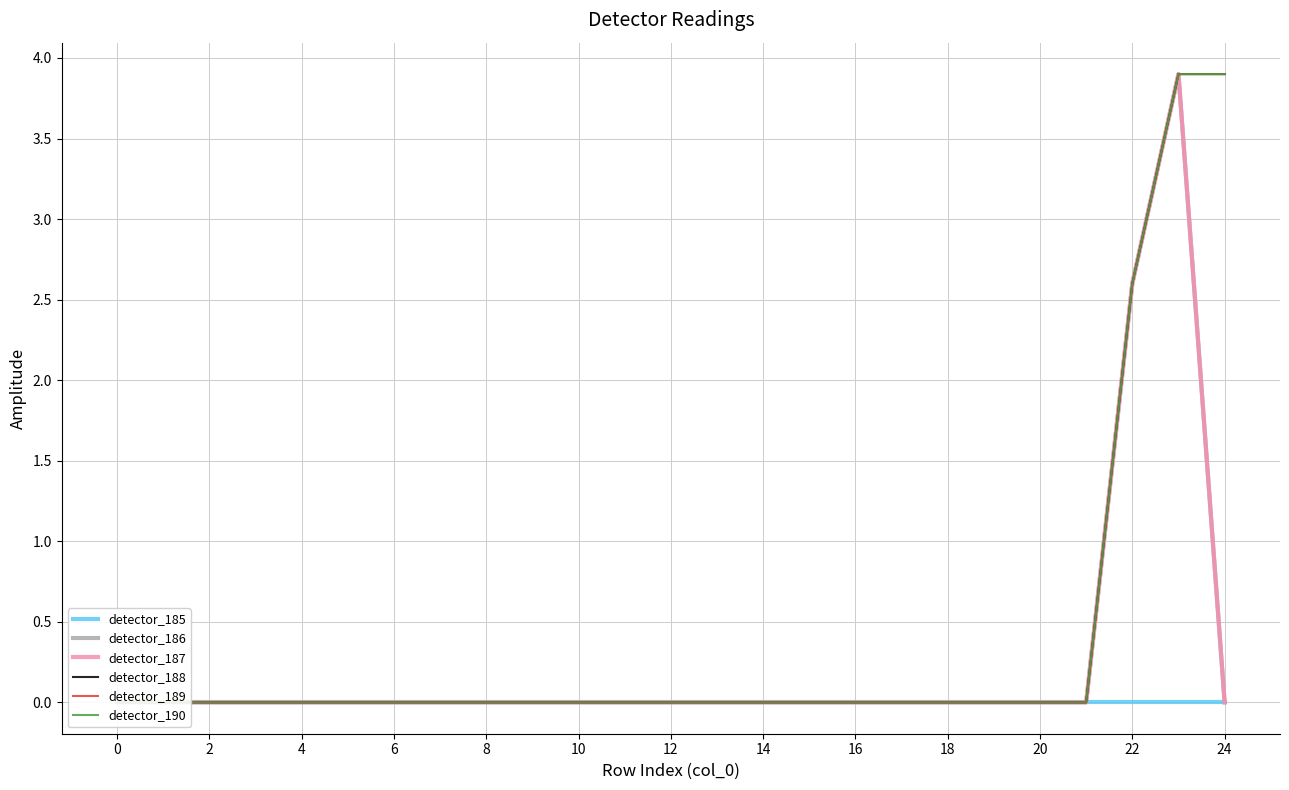

Which category has the highest value in the detector_190 series?

23